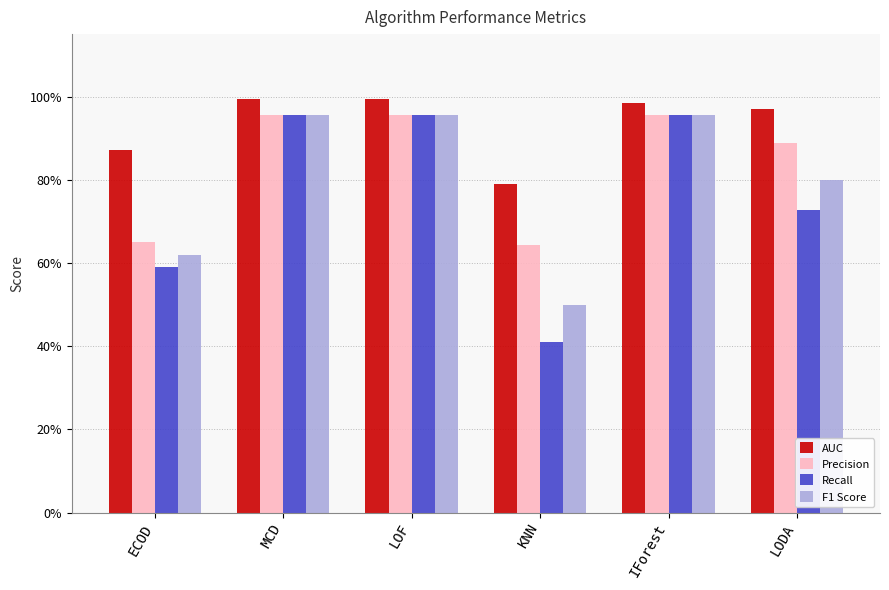

Rank the series by their average value, from highest to lowest.

AUC, Precision, F1 Score, Recall